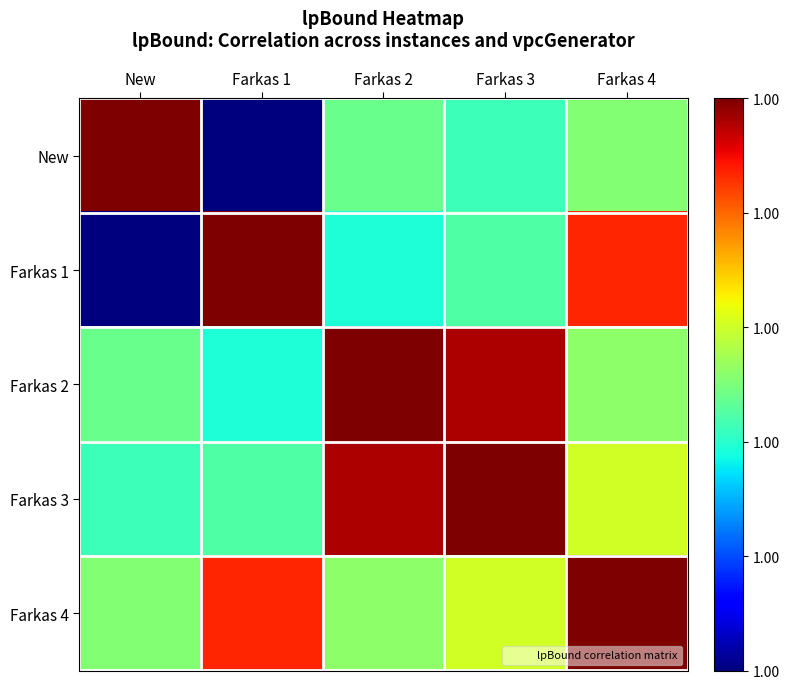

Between New and Farkas 4, which series saw the biggest shift?

Farkas 1